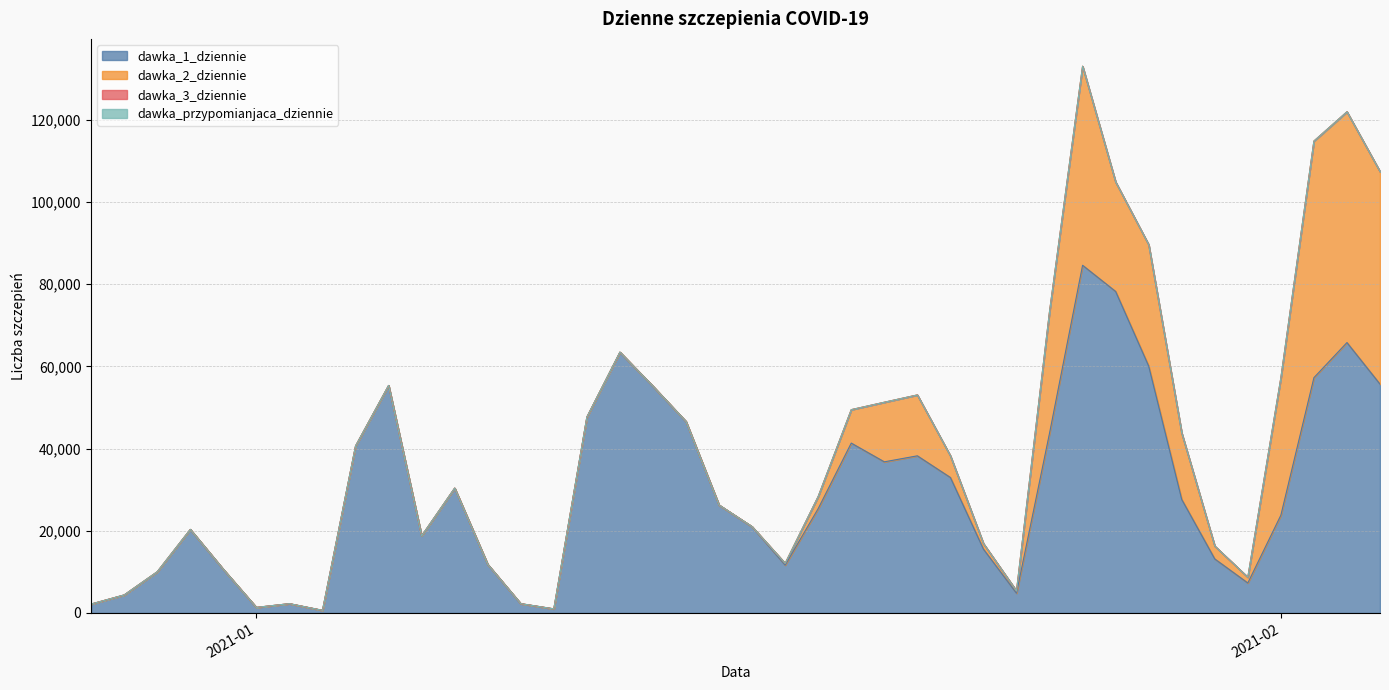

List the labels in order of dawka_2_dziennie value, largest first.

2021-02-02, 2021-02-03, 2021-02-04, 2021-01-26, 2021-02-01, 2021-01-25, 2021-01-28, 2021-01-27, 2021-01-29, 2021-01-21, 2021-01-20, 2021-01-19, 2021-01-22, 2021-01-30, 2021-01-18, 2021-01-31, 2021-01-23, 2021-01-24, 2021-01-17, 2021-01-16, 2021-01-14, 2021-01-01, 2021-01-04, 2021-01-10, 2021-01-11, 2021-01-05, 2021-01-13, 2021-01-15, 2020-12-27, 2020-12-28, 2020-12-29, 2020-12-30, 2020-12-31, 2021-01-02, 2021-01-03, 2021-01-06, 2021-01-07, 2021-01-08, 2021-01-09, 2021-01-12